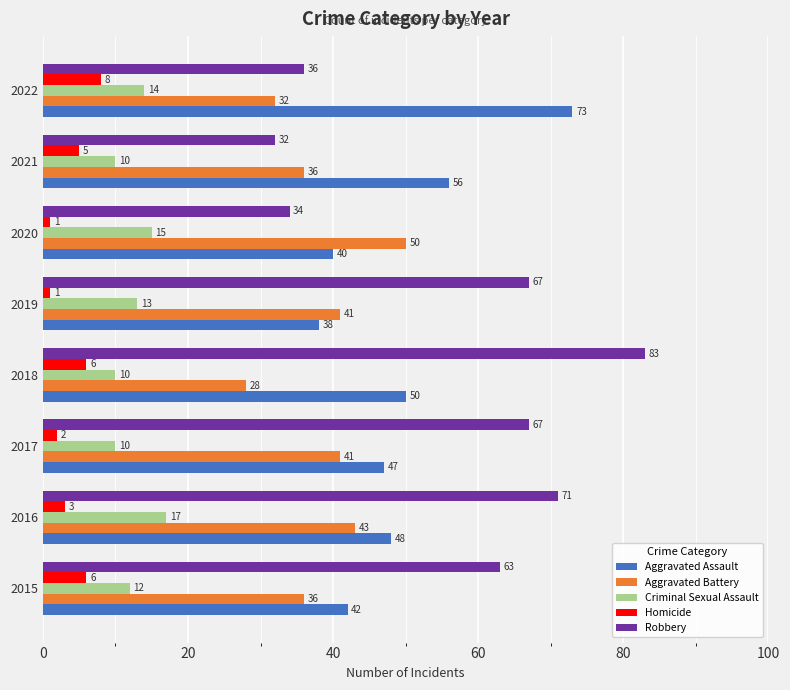

The Aggravated Assault series shows 48 at 2016. True or false?

True